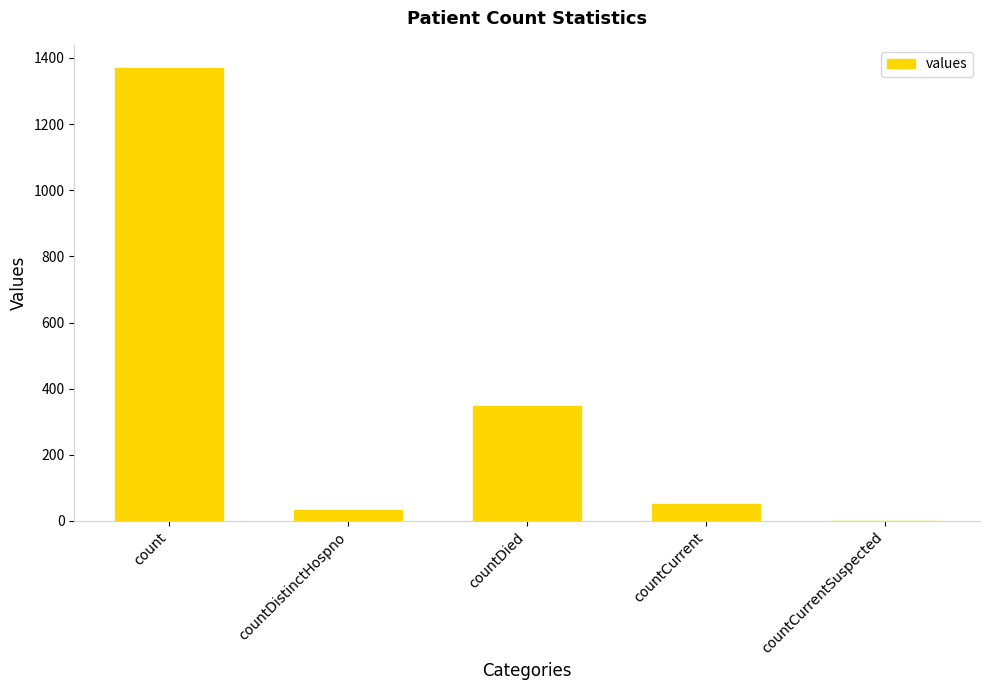

Reading left to right, list all the values displayed in this chart.

1371	33	349	52	0